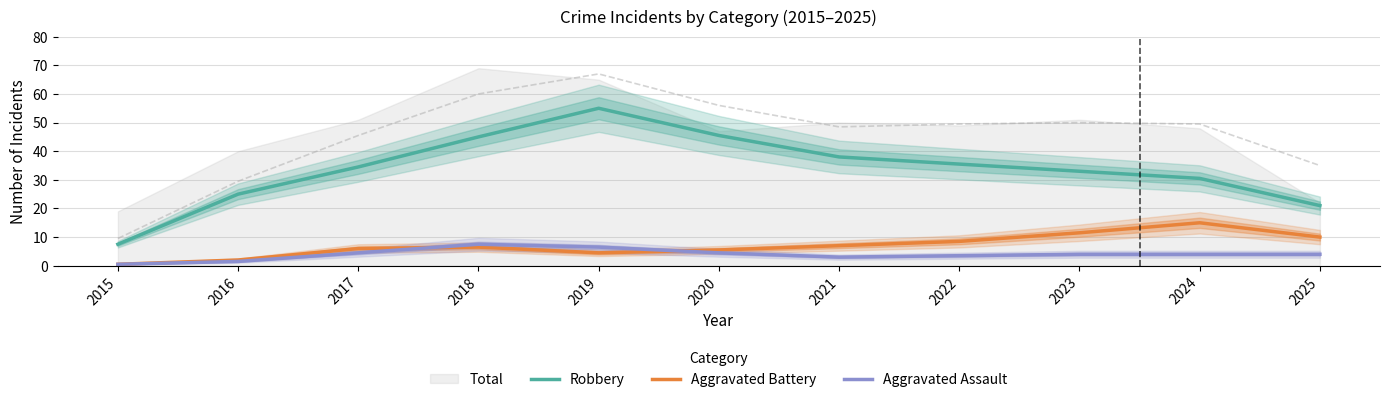

How many interior local valleys does the Aggravated Assault series have?

1